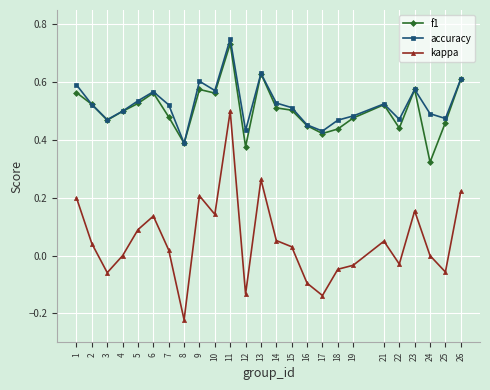

Is it true that accuracy equals 0.9 at 5?

False